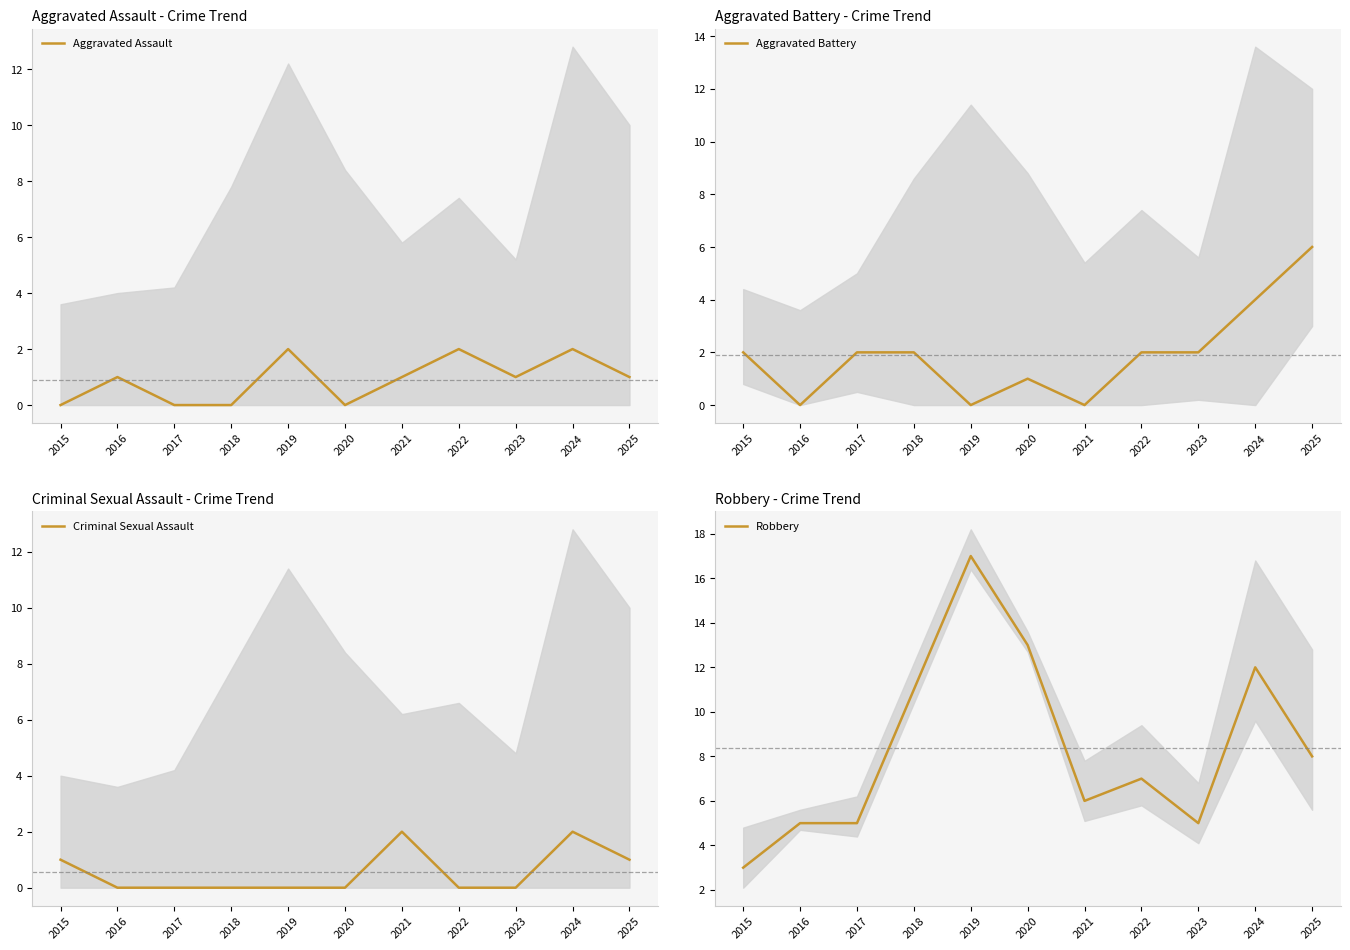

Reading left to right, list all the values displayed in this chart.

Aggravated Assault: 2015=0	2016=1	2017=0	2018=0	2019=2	2020=0	2021=1	2022=2	2023=1	2024=2	2025=1
Aggravated Battery: 2015=2	2016=0	2017=2	2018=2	2019=0	2020=1	2021=0	2022=2	2023=2	2024=4	2025=6
Criminal Sexual Assault: 2015=1	2016=0	2017=0	2018=0	2019=0	2020=0	2021=2	2022=0	2023=0	2024=2	2025=1
Robbery: 2015=3	2016=5	2017=5	2018=11	2019=17	2020=13	2021=6	2022=7	2023=5	2024=12	2025=8